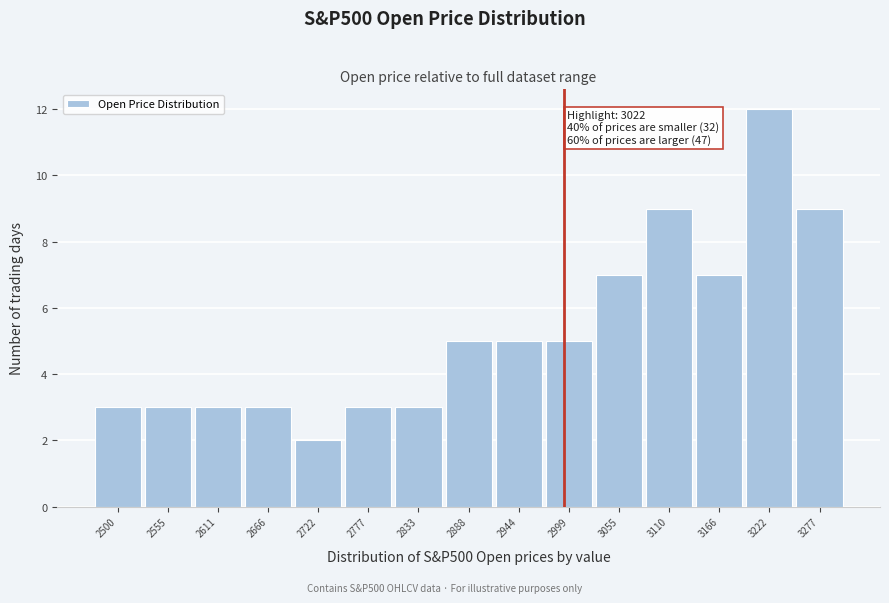

Reading right to left, list all the values displayed in this chart.

3277=9	3222=12	3166=7	3110=9	3055=7	2999=5	2944=5	2888=5	2833=3	2777=3	2722=2	2666=3	2611=3	2555=3	2500=3